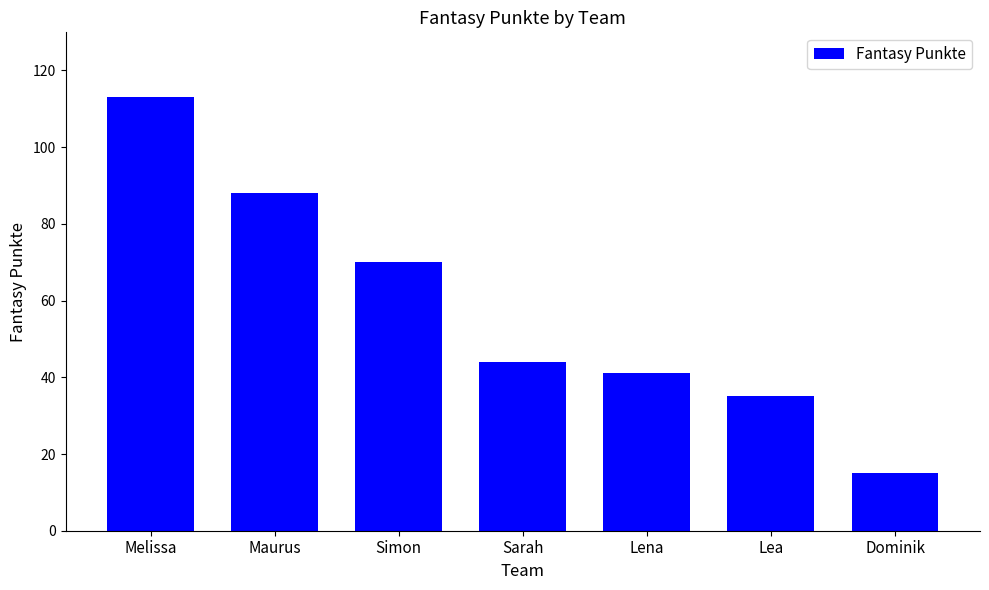

What is the average value?

58